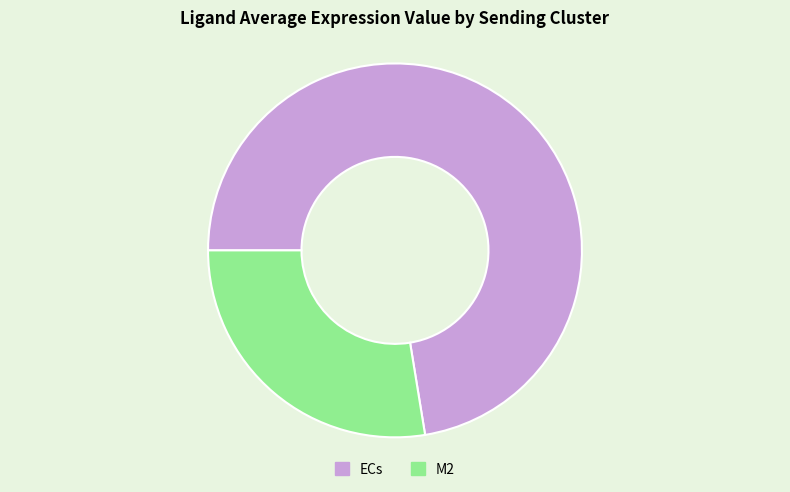

The M2 slice represents 28% of the pie. True or false?

True